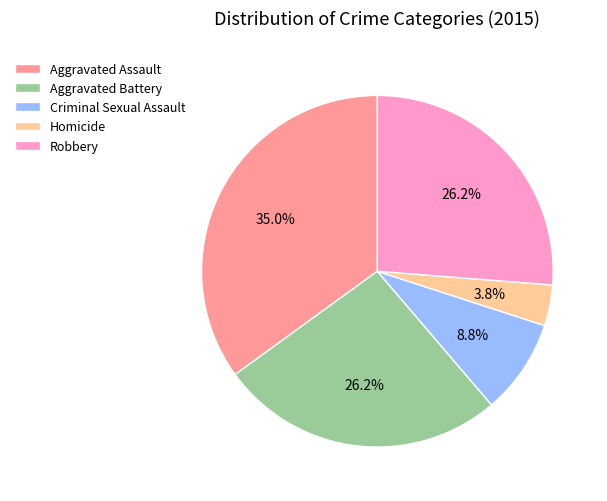

To the nearest percent, what is the combined percentage of Robbery and Aggravated Assault?

61%